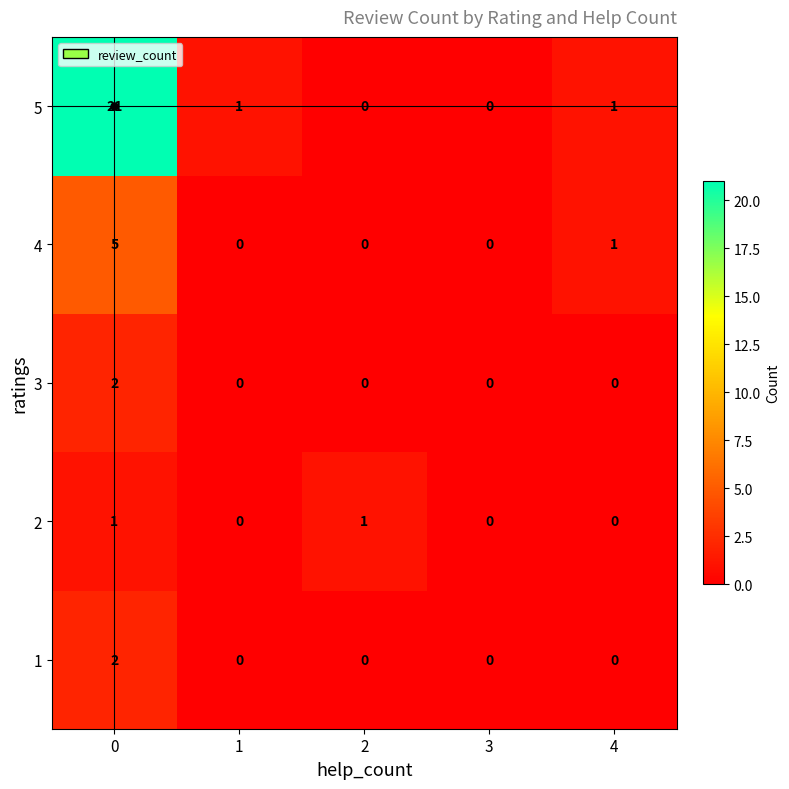

What is the maximum value for 5?

21